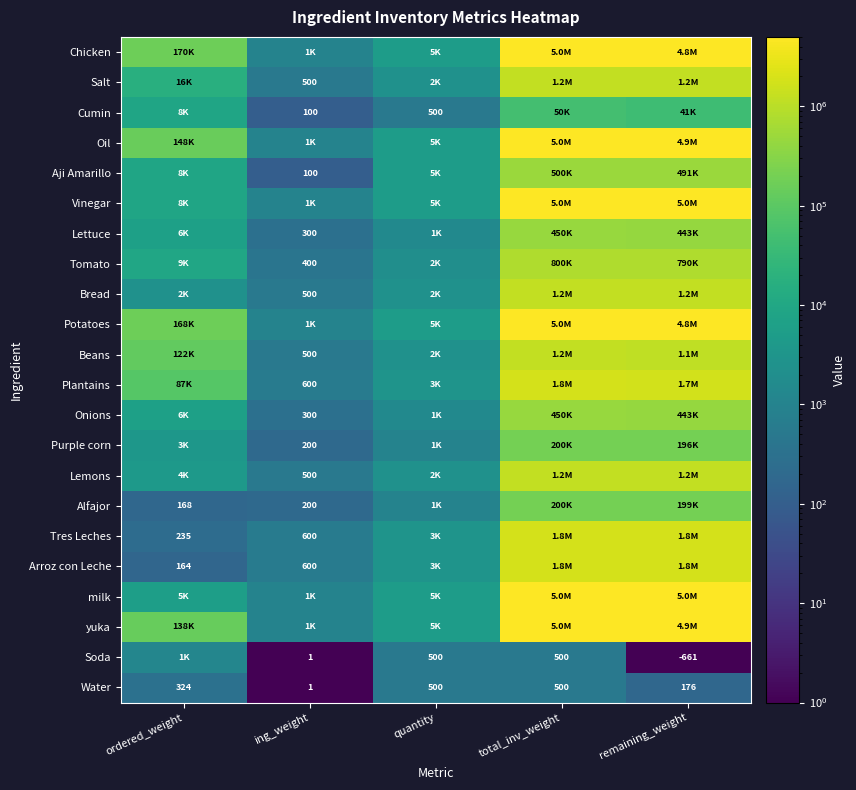

Which category has the lowest value across all series?

remaining_weight